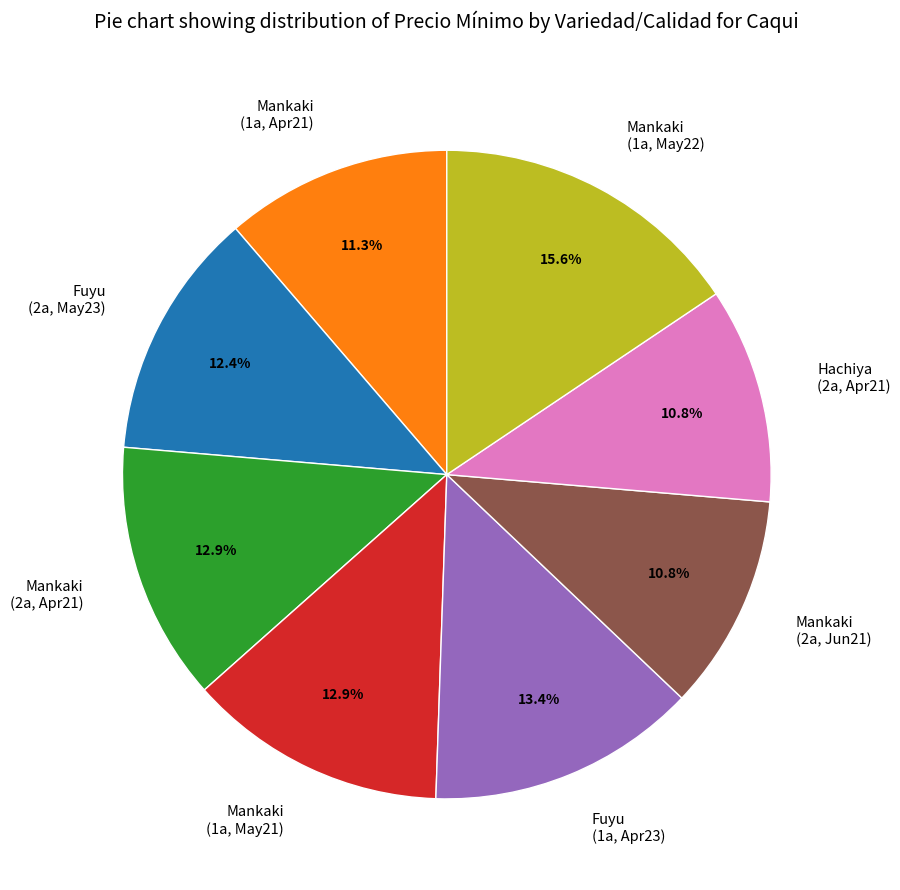

Combined, do Mankaki (1a, May21) and Fuyu (1a, Apr23) account for over 50%?

No